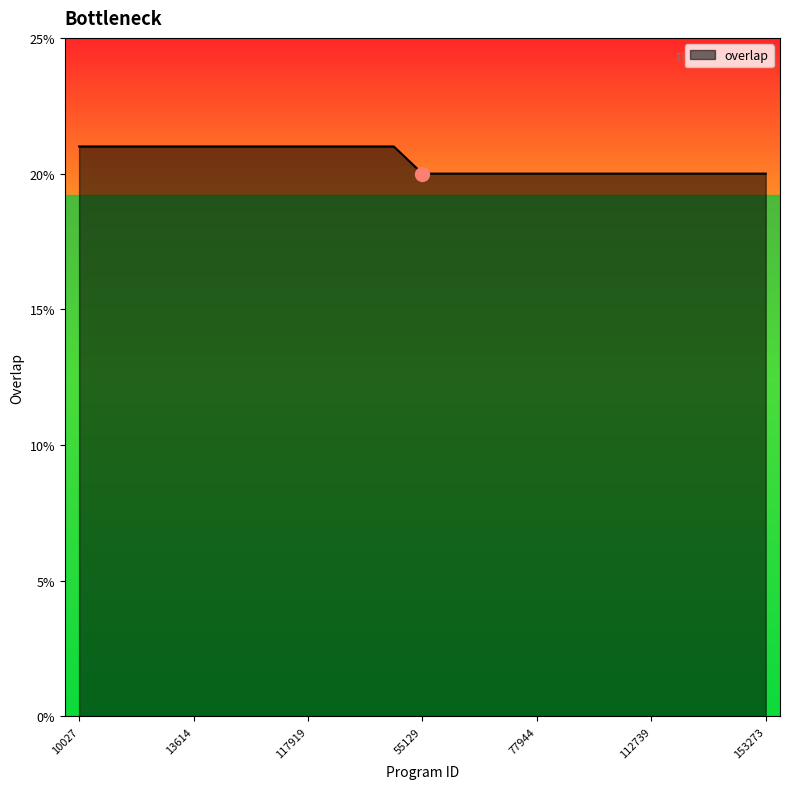

What is the difference between the maximum and minimum values?

1